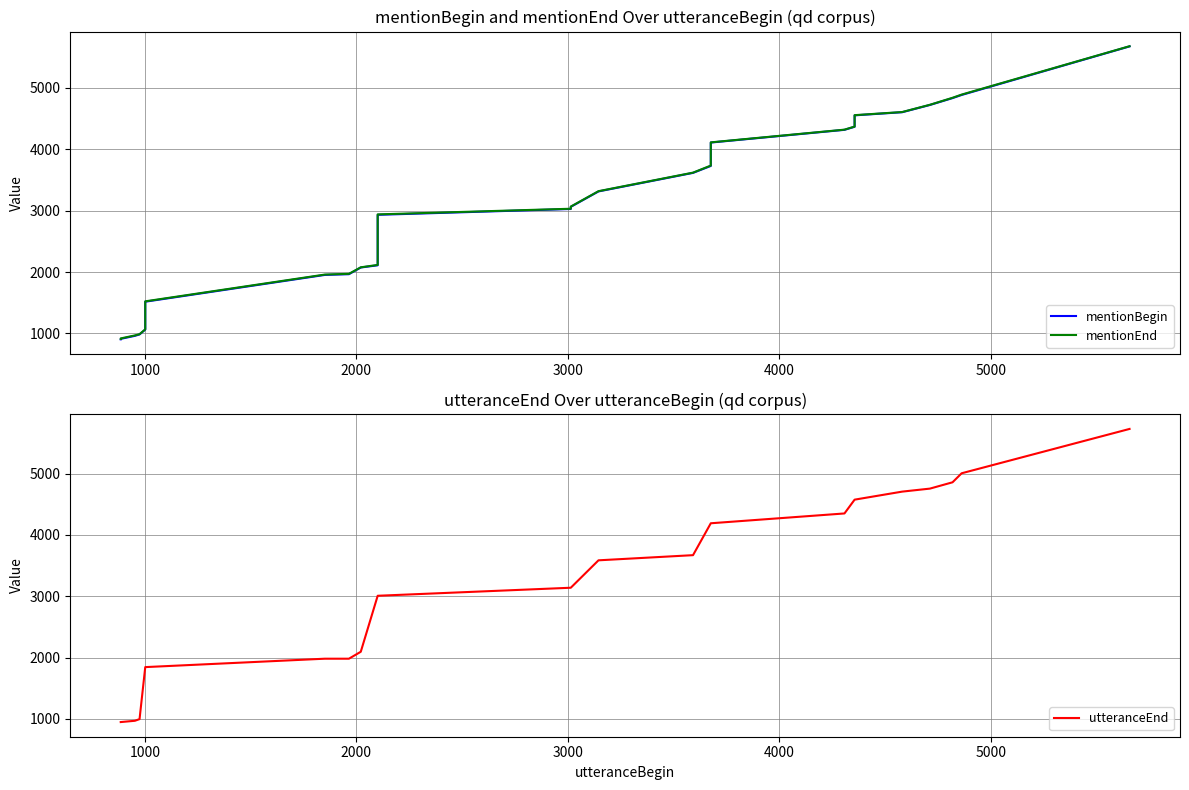

Does the chart display data point markers on the line(s)?

No